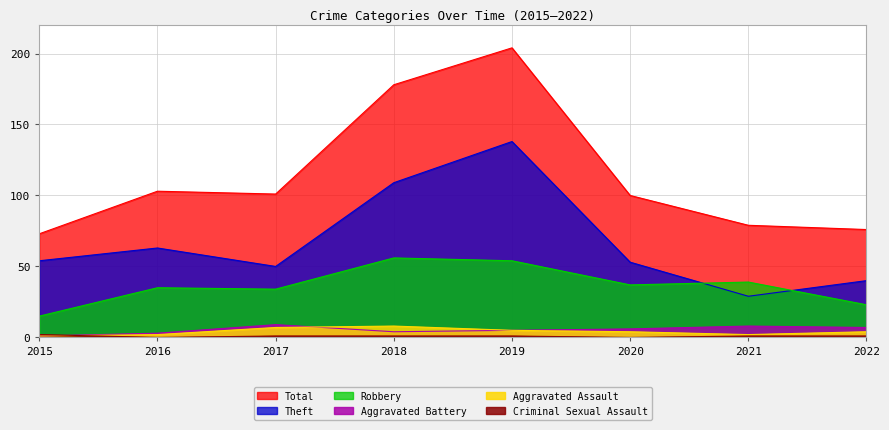

What is the difference between the second highest and second lowest values in the Aggravated Battery series?

5